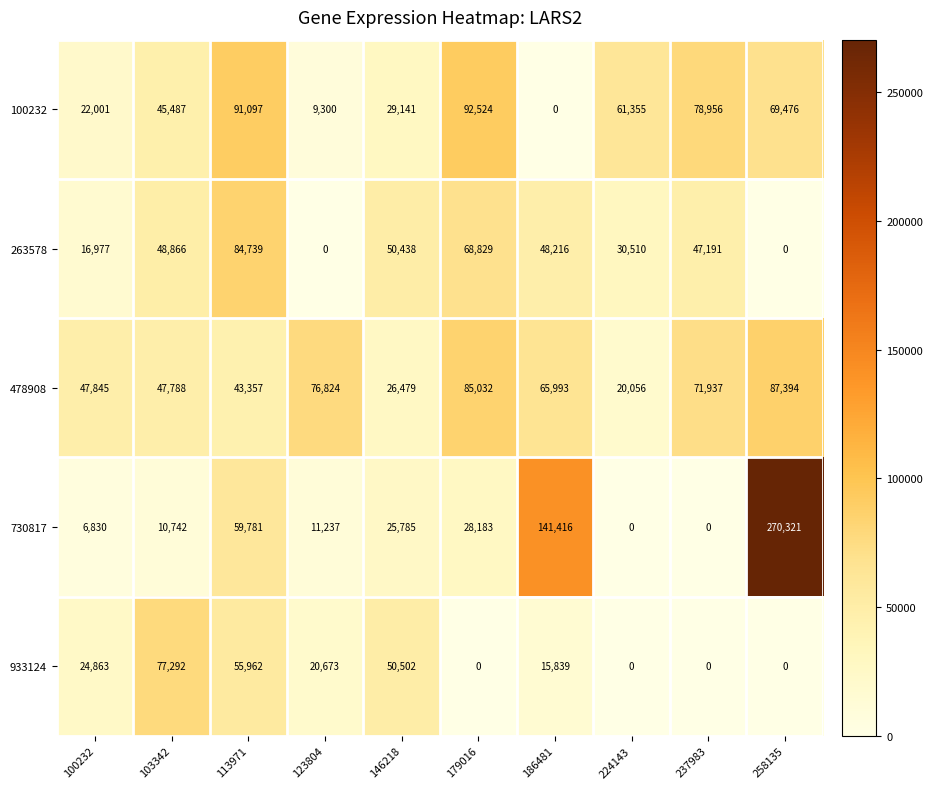

True or false: 730817 has a value of 17080 at 123804.

False